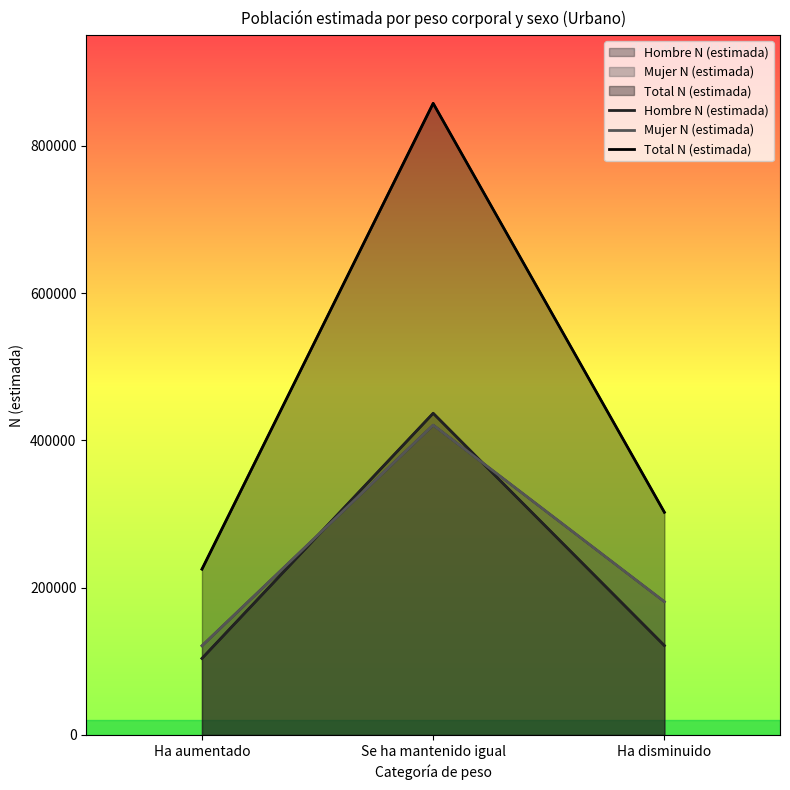

Which has a higher value, Ha disminuido or Se ha mantenido igual?

Se ha mantenido igual